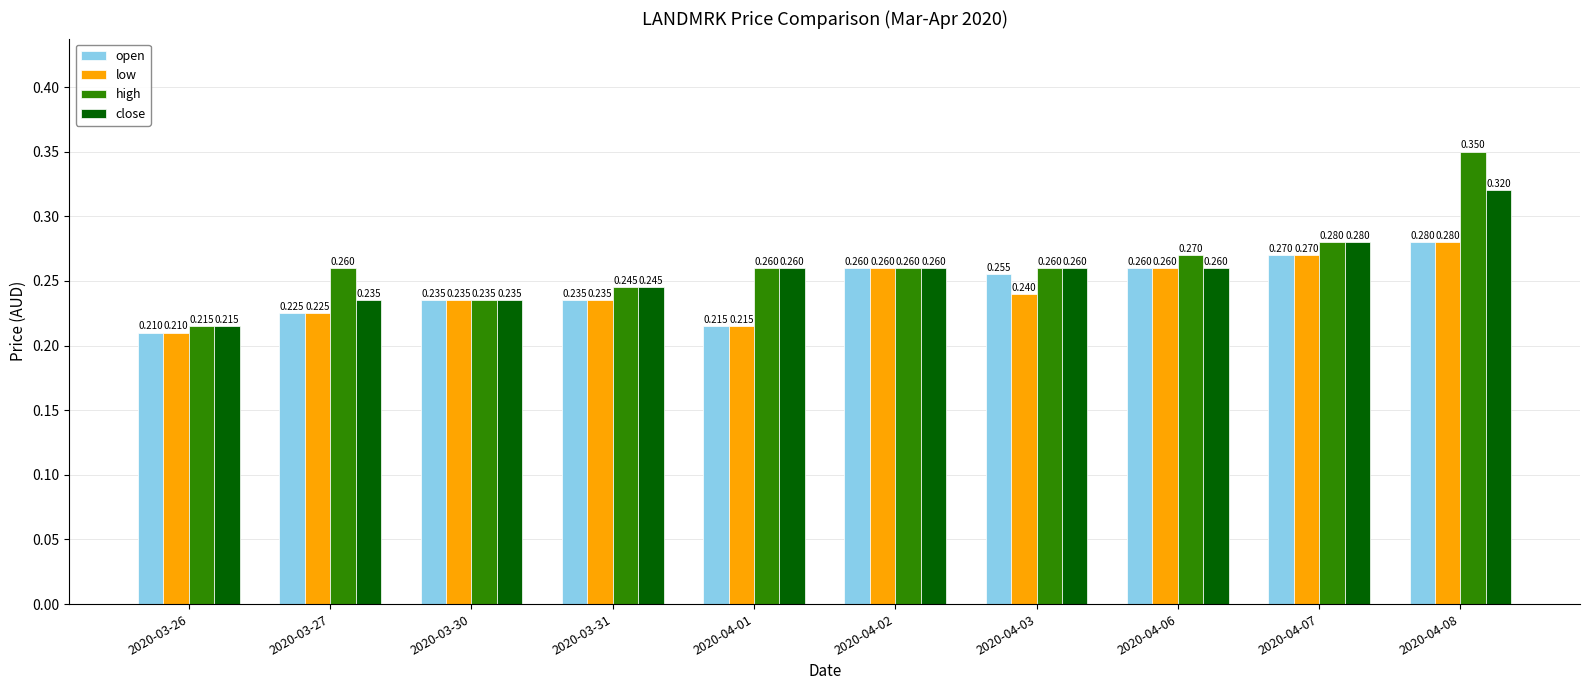

Is the value of close at 2020-03-27 greater than the value of high at 2020-03-31?

No